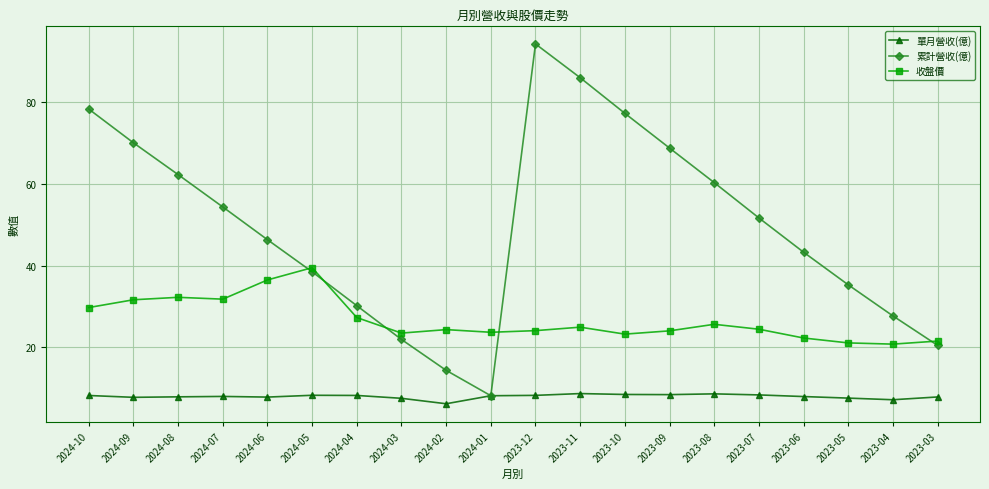

At which category does the chart reach its minimum across all series?

2024-02